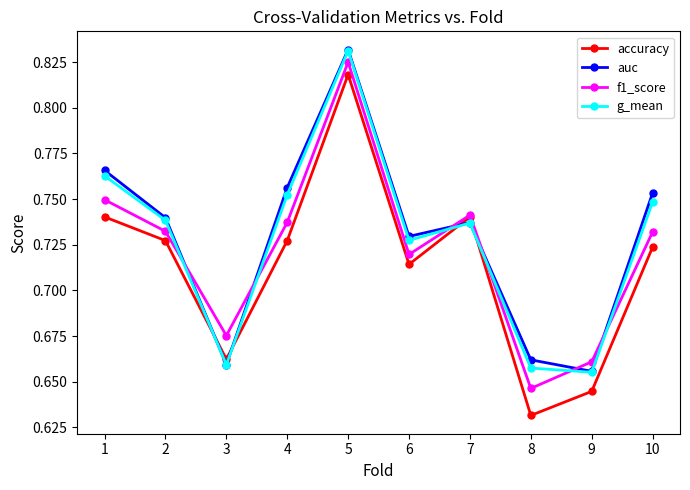

How many lines are shown in the chart?

4